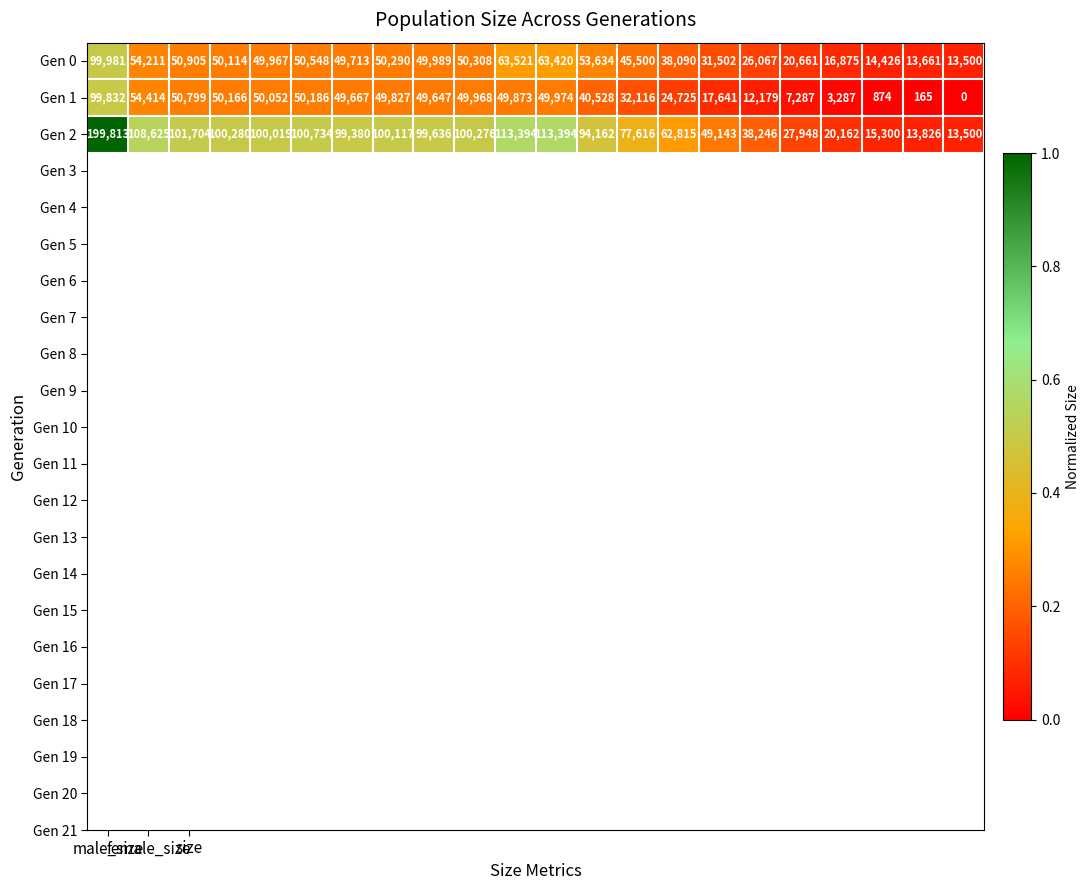

How many data points does each series have?

22